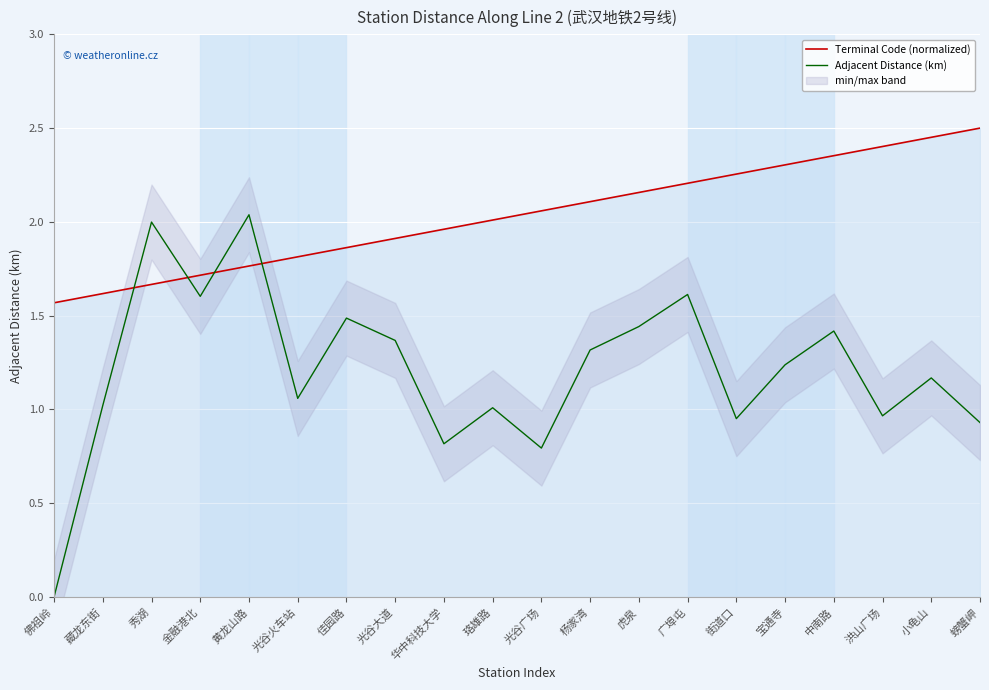

What is the label of the 2nd point from the right?

小龟山